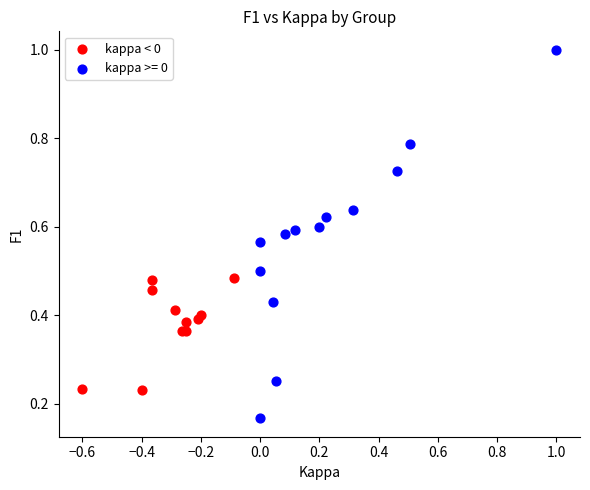

Which series has the largest Y range (max minus min)?

kappa >= 0